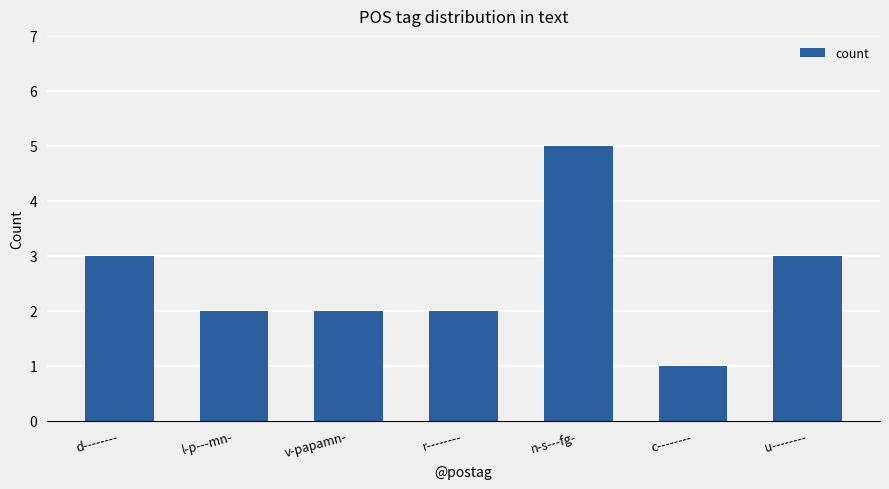

What position from the right is u--------?

1